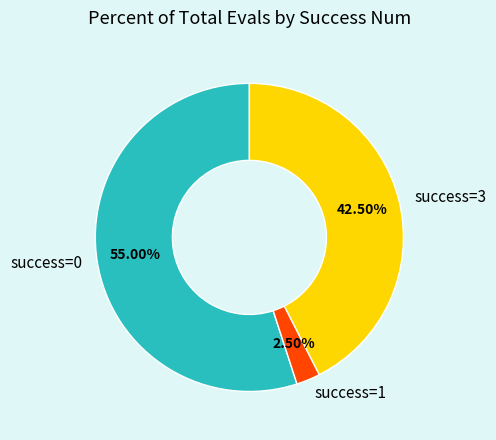

Does success=3 represent more than half of the total?

No